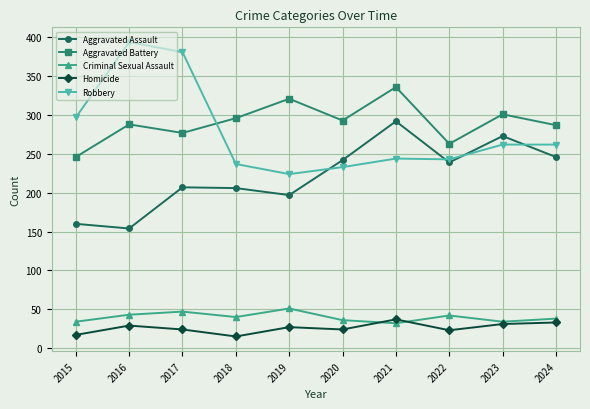

What is the spread (max minus min) of values at 2016?

365